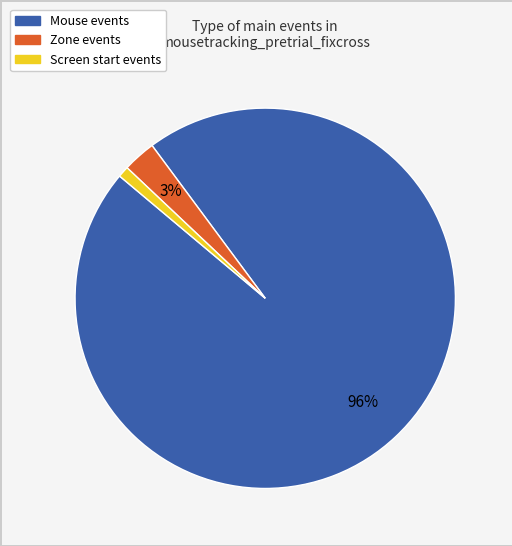

Does any single category account for the majority?

Yes